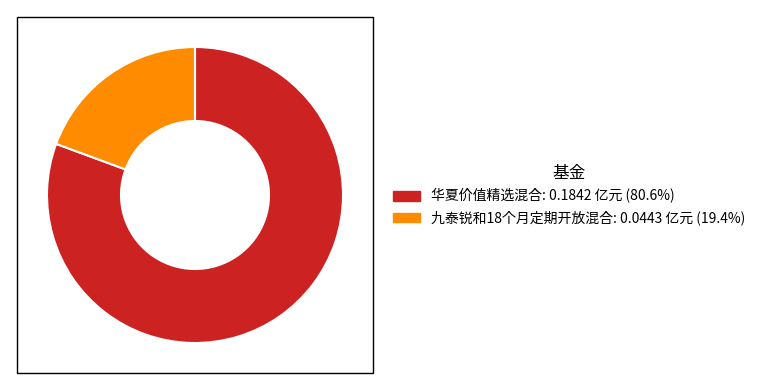

Which slice is the largest?

华夏价值精选混合